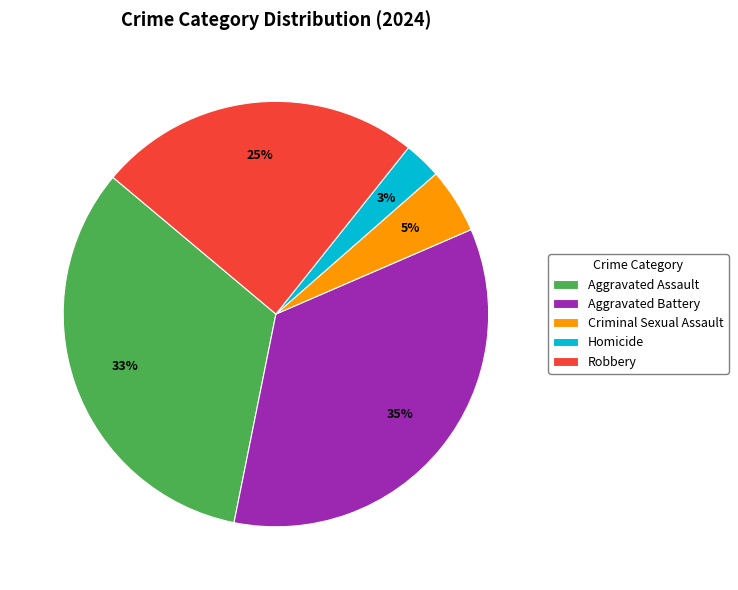

Combined, do Aggravated Assault and Homicide account for over 50%?

No